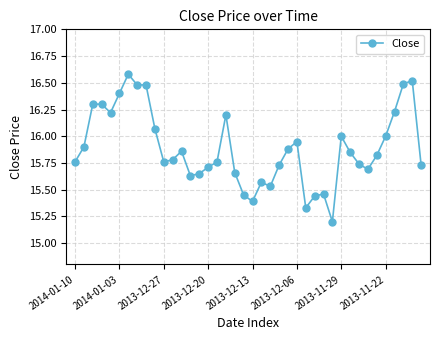

What is the difference between the maximum and minimum values?

1.4